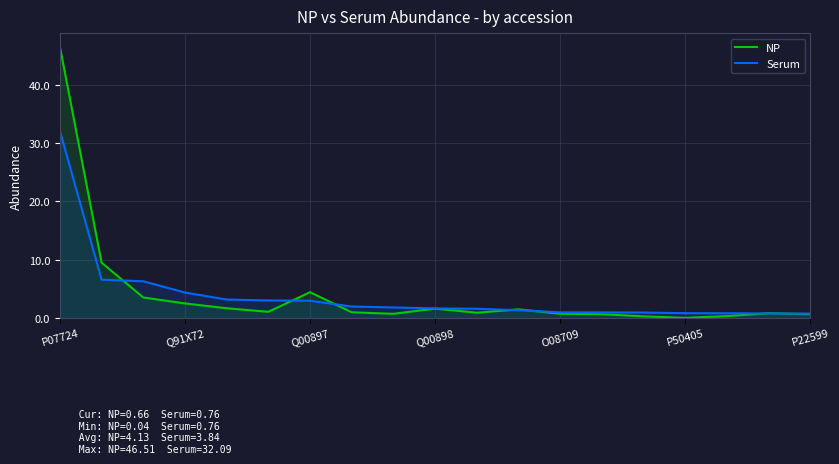

Rank the series by their maximum value, from lowest to highest.

Serum, NP